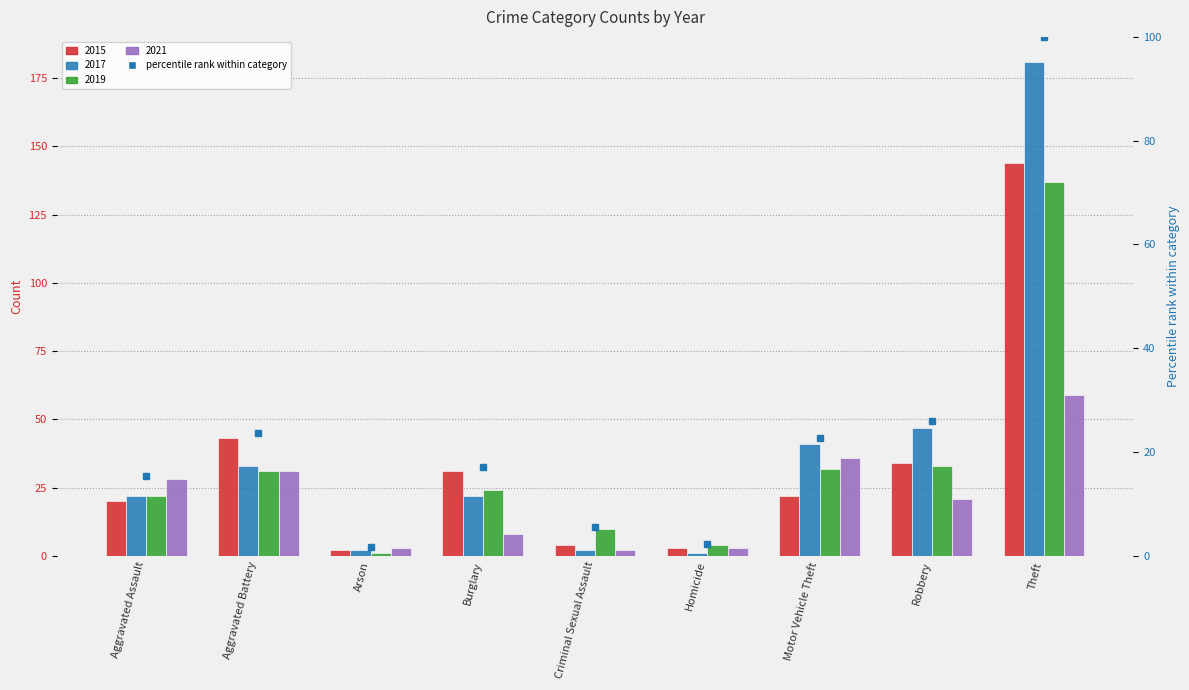

True or false: 2017 has a value of 81 at Robbery.

False